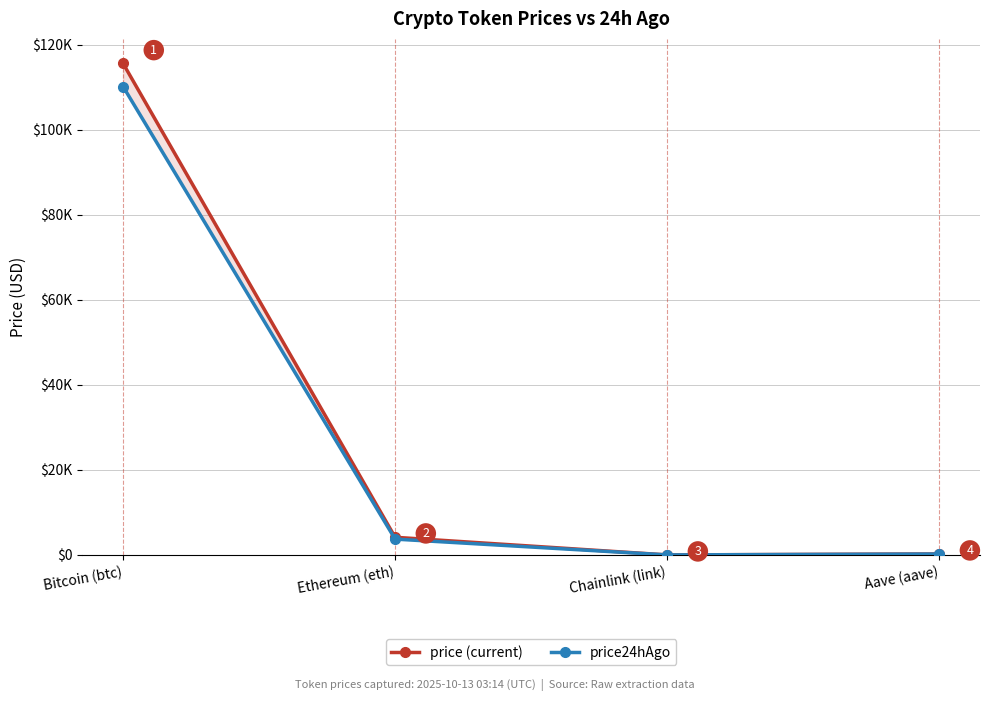

What is the smallest value displayed?

16.8